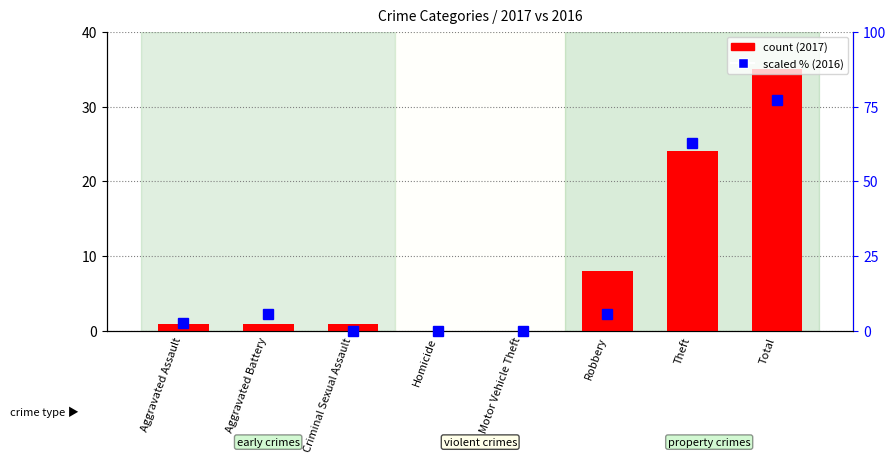

What is the change in value from Criminal Sexual Assault to Total?

+77.1